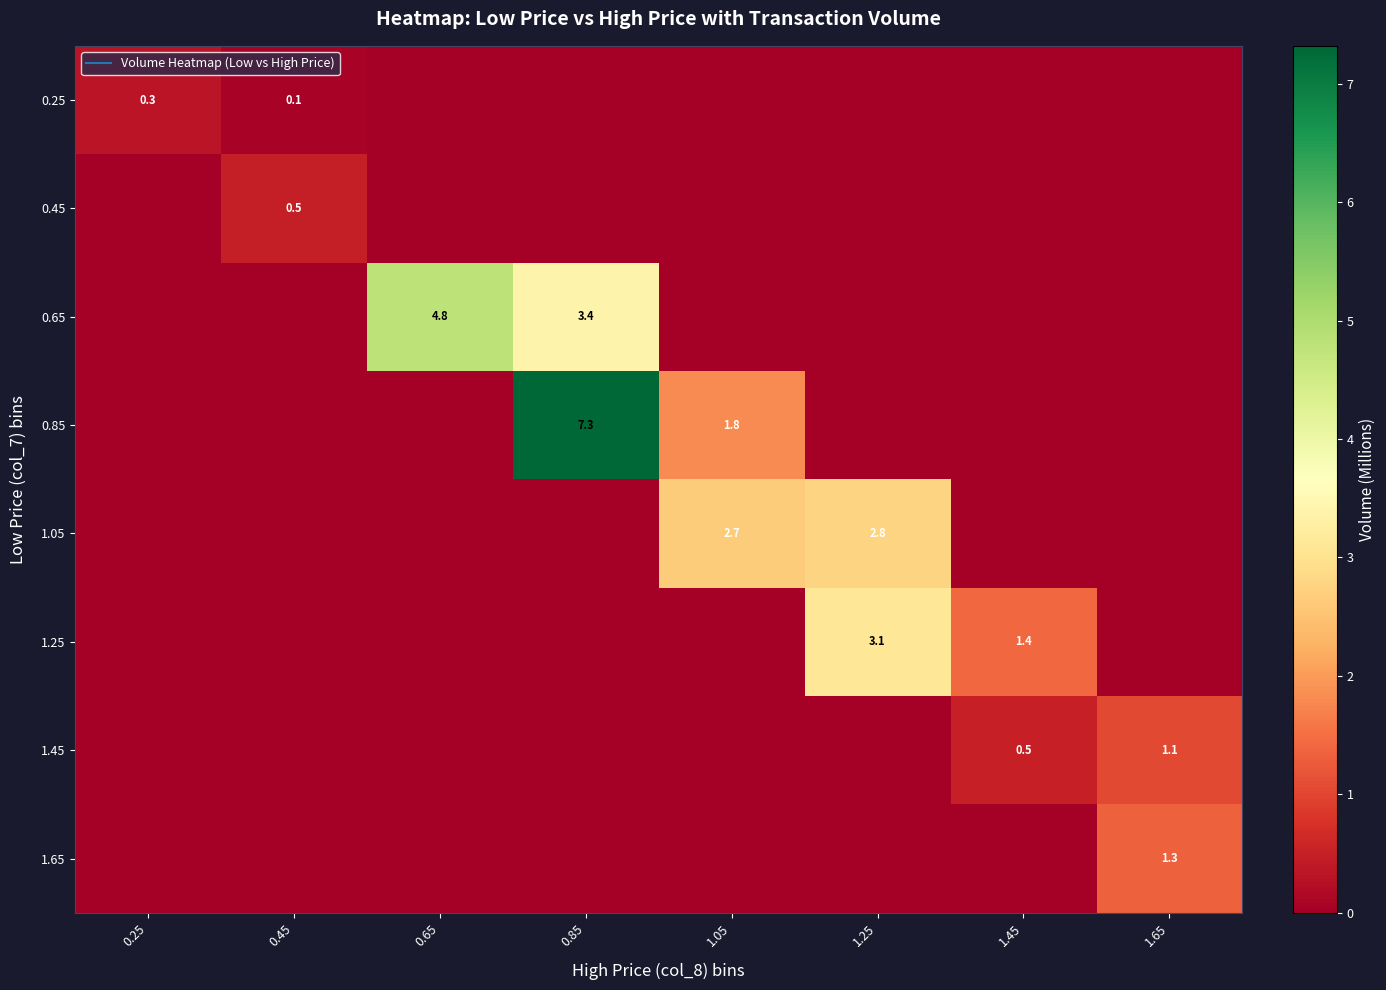

What is the difference between the second highest and second lowest values in the 1.25 series?

1.4